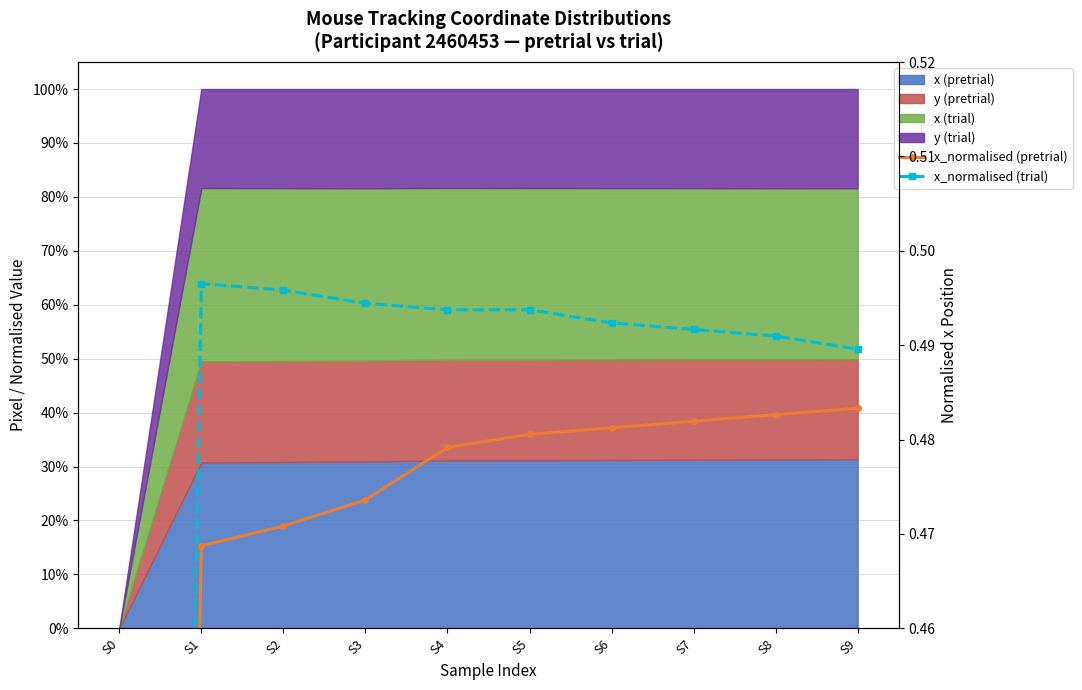

True or false: x_normalised (pretrial) and x_normalised (trial) intersect in this chart.

False